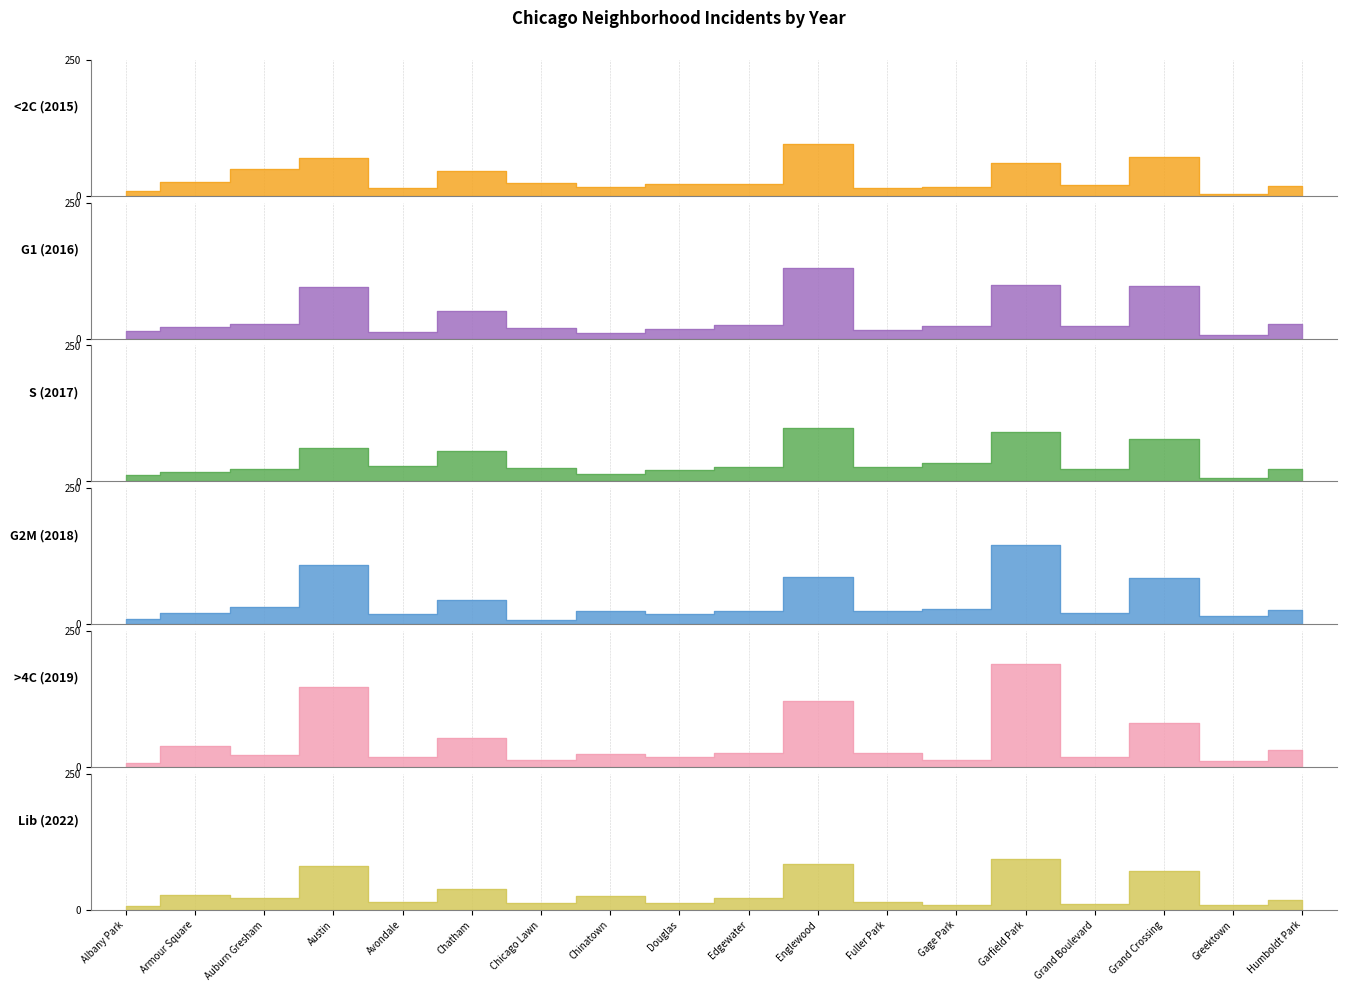

Where is the first local maximum for S (2017)?

Austin